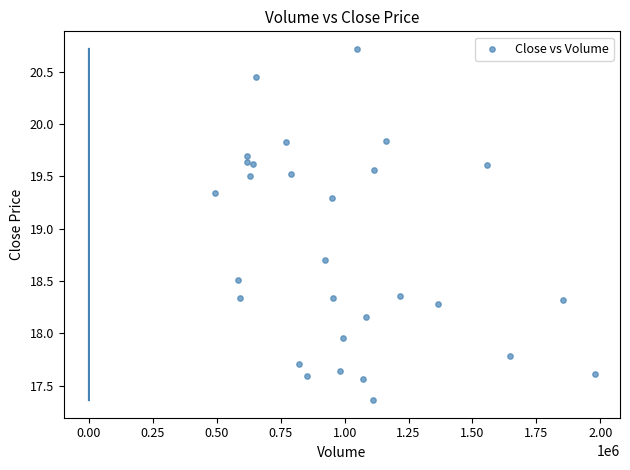

What is the range of Y values (max minus min)?

3.4